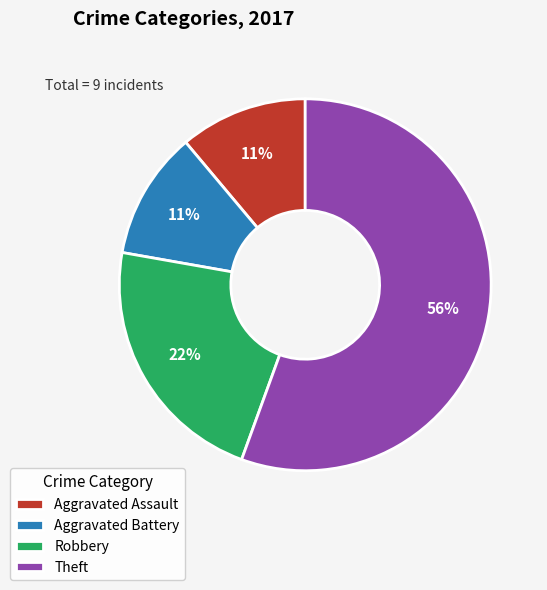

To the nearest percent, what is the combined percentage of Aggravated Assault and Robbery?

33%